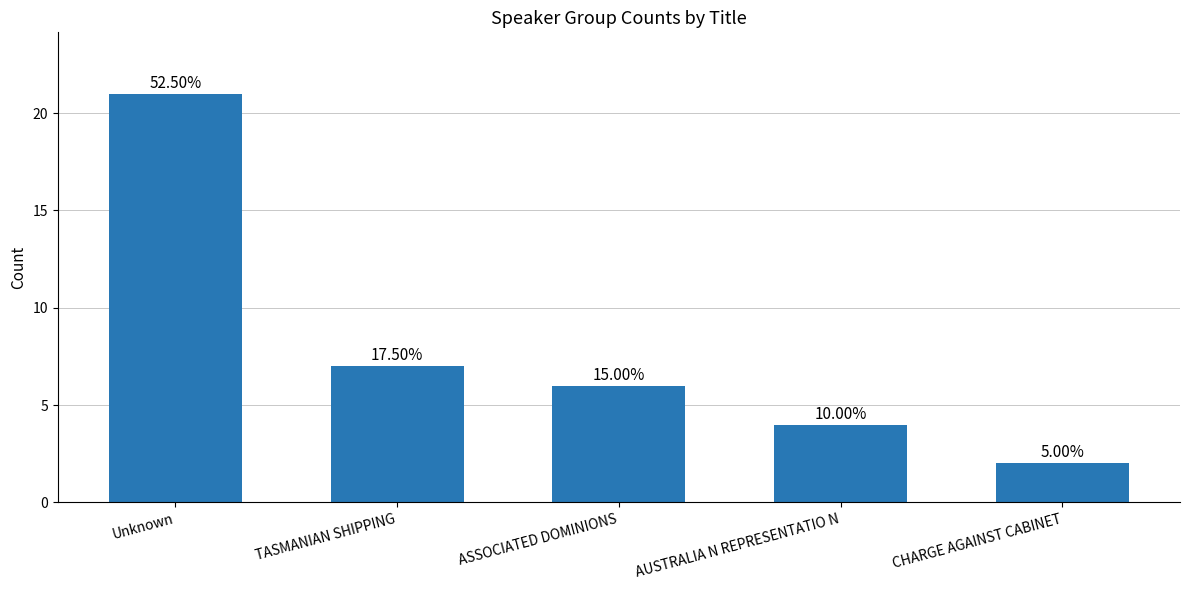

What is the maximum value shown in the chart?

21